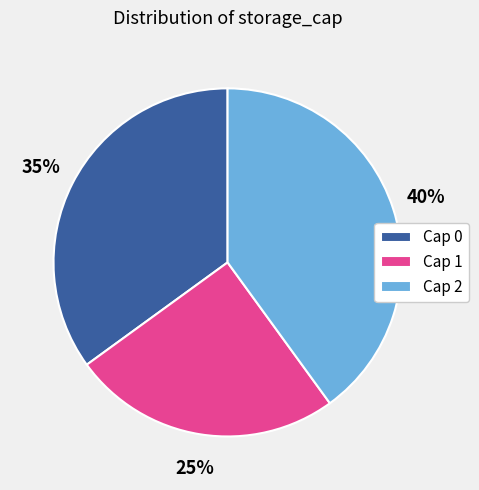

Which has a higher value, Cap 2 or Cap 1?

Cap 2